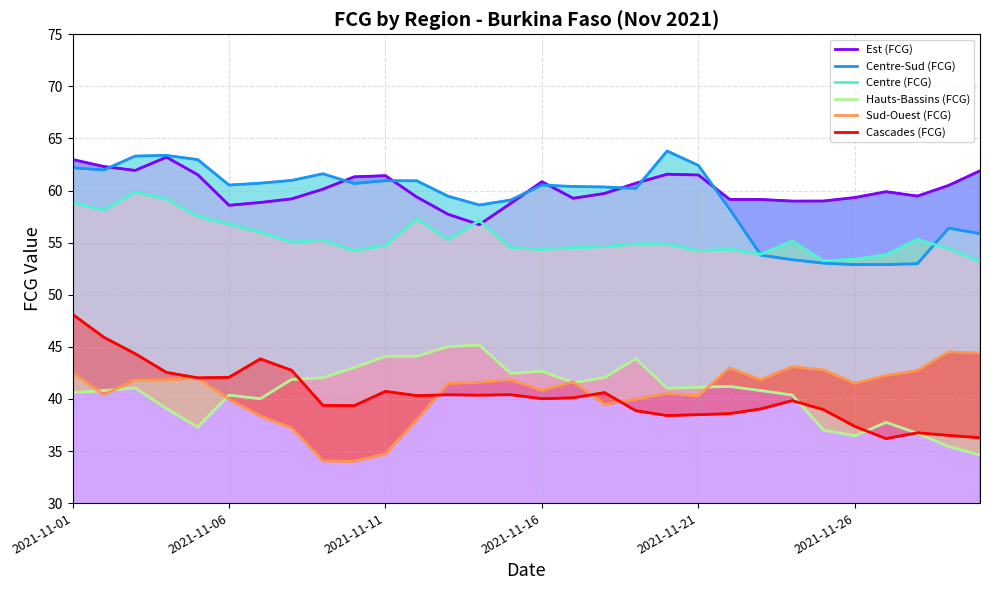

What is the highest value of the Est (FCG) series?

63.2